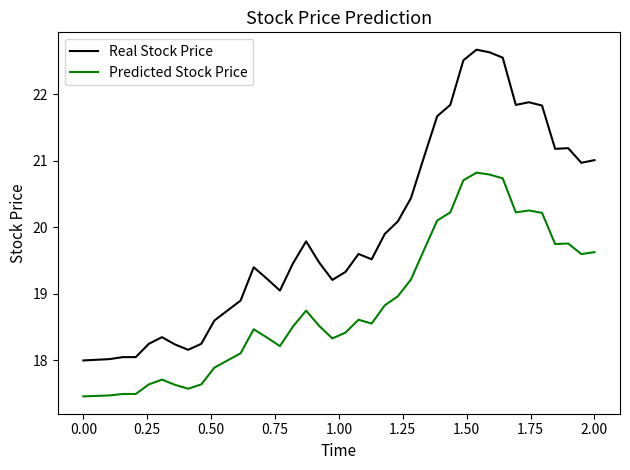

List the series in order of their overall mean, lowest first.

Predicted Stock Price, Real Stock Price